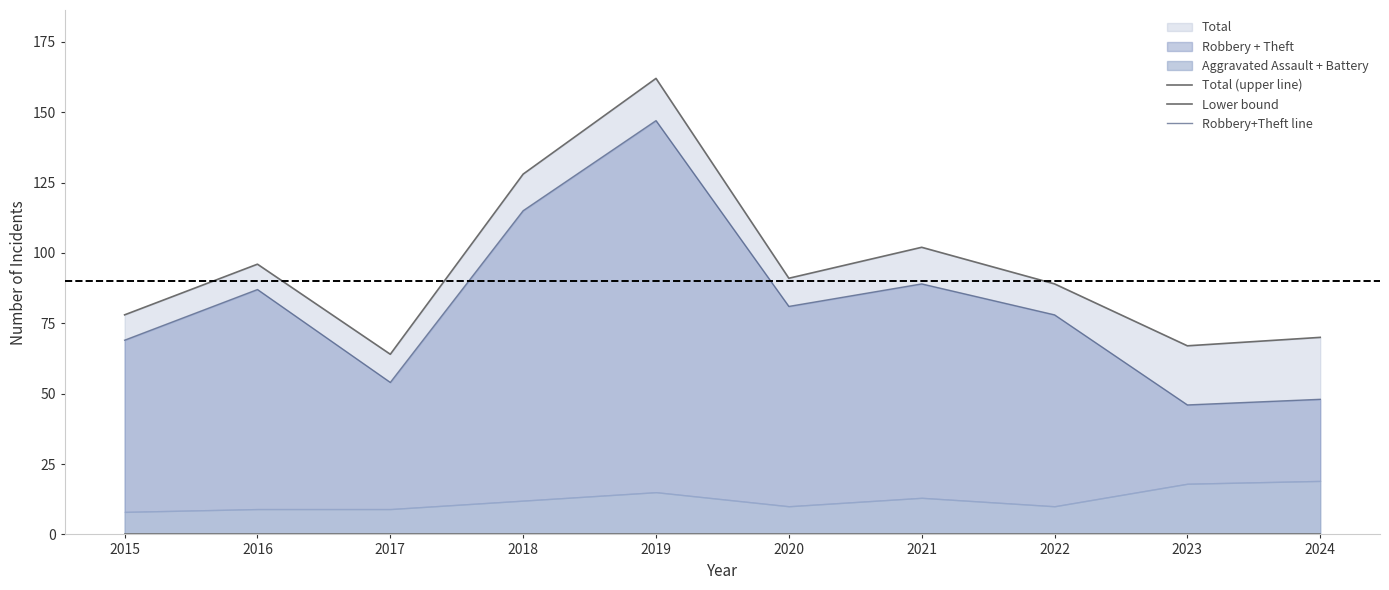

How many lines are shown in the chart?

3